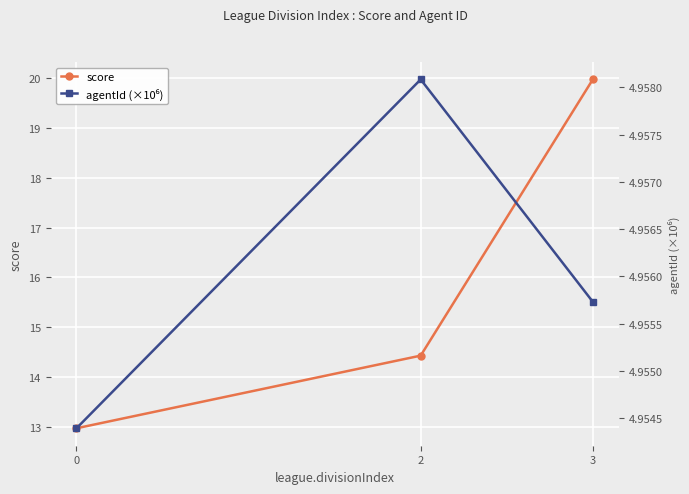

Does the chart display data point markers on the line(s)?

Yes